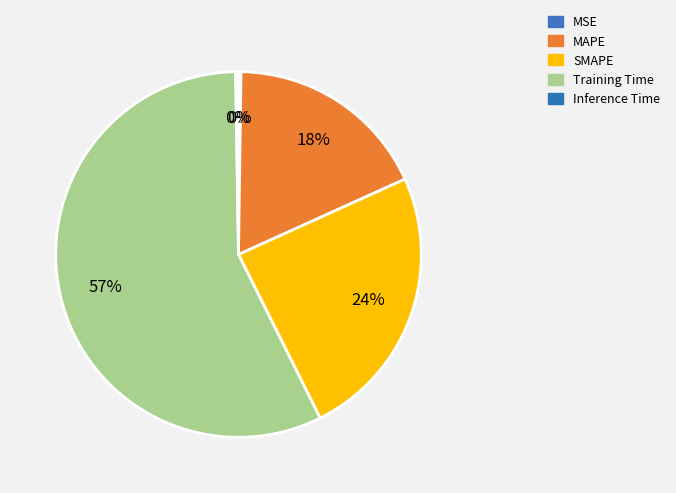

Combined, do Training Time and MSE account for over 50%?

Yes